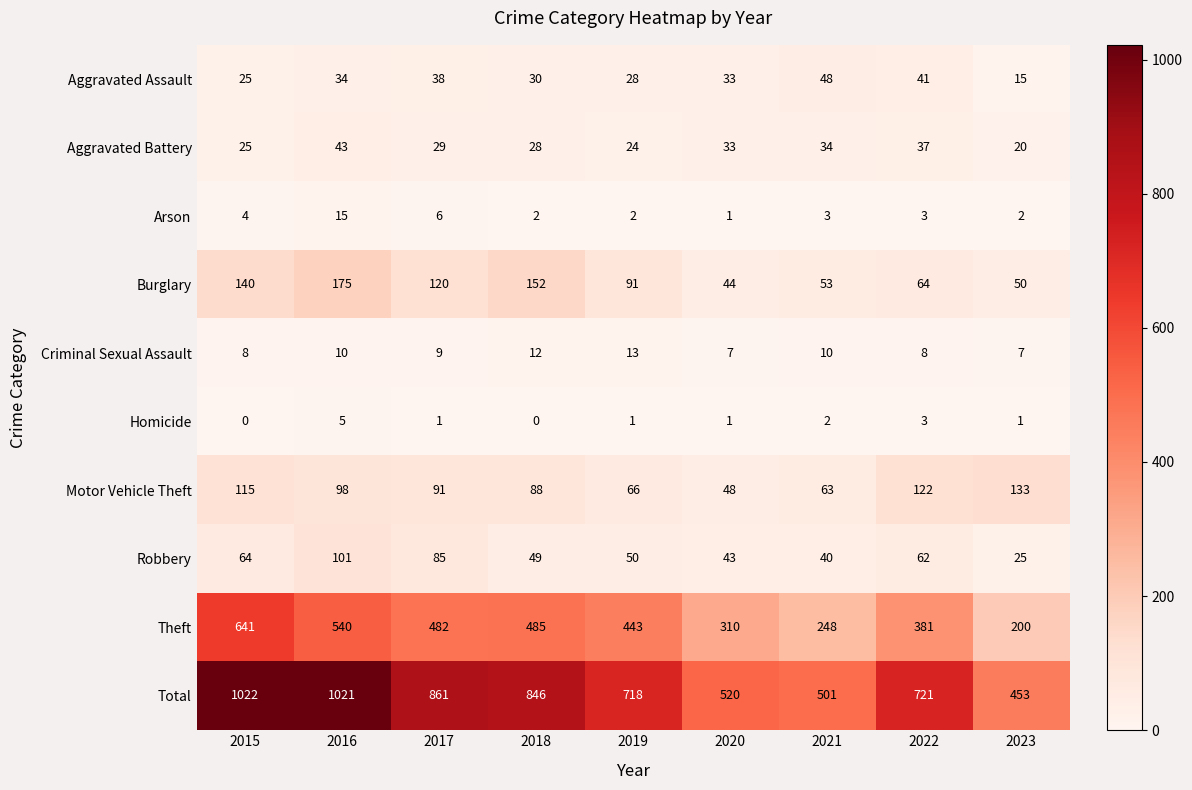

Where is Burglary nearest to the value 109?

2017